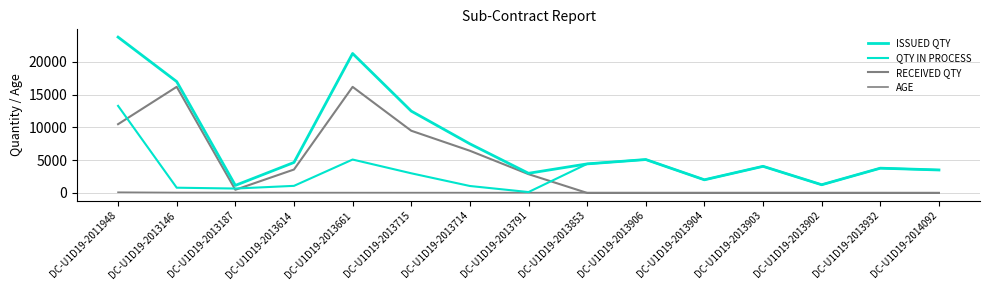

Reading left to right, extract all data points from this chart.

ISSUED QTY: DC-U1D19-2011948=23800	DC-U1D19-2013146=17007	DC-U1D19-2013187=1150	DC-U1D19-2013614=4655	DC-U1D19-2013661=21300	DC-U1D19-2013715=12500	DC-U1D19-2013714=7500	DC-U1D19-2013791=3000	DC-U1D19-2013853=4435	DC-U1D19-2013906=5100	DC-U1D19-2013904=2006	DC-U1D19-2013903=4064	DC-U1D19-2013902=1250	DC-U1D19-2013932=3780	DC-U1D19-2014092=3505
QTY IN PROCESS: DC-U1D19-2011948=13300	DC-U1D19-2013146=798	DC-U1D19-2013187=670	DC-U1D19-2013614=1080	DC-U1D19-2013661=5100	DC-U1D19-2013715=3000	DC-U1D19-2013714=1059	DC-U1D19-2013791=134	DC-U1D19-2013853=4435	DC-U1D19-2013906=5100	DC-U1D19-2013904=2006	DC-U1D19-2013903=4064	DC-U1D19-2013902=1250	DC-U1D19-2013932=3780	DC-U1D19-2014092=3505
RECEIVED QTY: DC-U1D19-2011948=10500	DC-U1D19-2013146=16209	DC-U1D19-2013187=480	DC-U1D19-2013614=3575	DC-U1D19-2013661=16200	DC-U1D19-2013715=9500	DC-U1D19-2013714=6441	DC-U1D19-2013791=2866	DC-U1D19-2013853=0	DC-U1D19-2013906=0	DC-U1D19-2013904=0	DC-U1D19-2013903=0	DC-U1D19-2013902=0	DC-U1D19-2013932=0	DC-U1D19-2014092=0
AGE: DC-U1D19-2011948=99	DC-U1D19-2013146=59	DC-U1D19-2013187=57	DC-U1D19-2013614=45	DC-U1D19-2013661=43	DC-U1D19-2013715=41	DC-U1D19-2013714=41	DC-U1D19-2013791=39	DC-U1D19-2013853=38	DC-U1D19-2013906=37	DC-U1D19-2013904=37	DC-U1D19-2013903=37	DC-U1D19-2013902=37	DC-U1D19-2013932=36	DC-U1D19-2014092=31